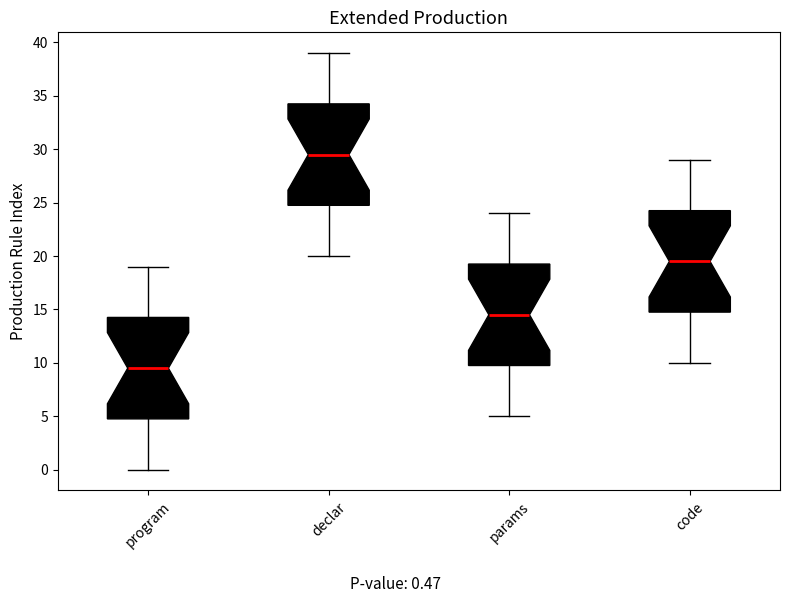

Reading left to right, transcribe this box plot: for each box, give where its median line is, the range the box spans, and where its two whiskers end, as read against the y-axis. The values are not printed on the chart, so give them approximately, as read against the axis.

program: median 9.5, box 5.0 to 14.5, whiskers 0.0 to 19.0
declar: median 29.5, box 25.0 to 34.5, whiskers 20.0 to 39.0
params: median 14.5, box 10.0 to 19.5, whiskers 5.0 to 24.0
code: median 19.5, box 15.0 to 24.5, whiskers 10.0 to 29.0